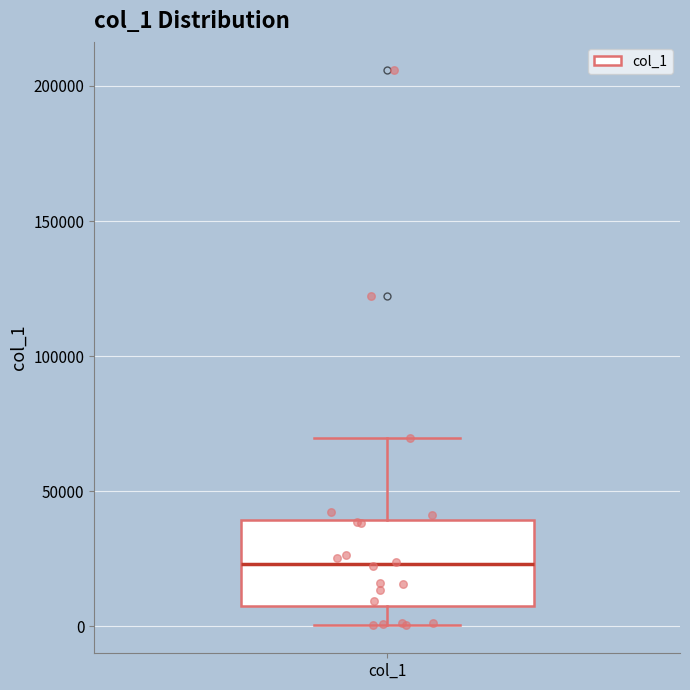

Transcribe this box plot: give where the median line is, the range the box spans, and where the two whiskers end, as read against the y-axis. The values are not printed on the chart, so give them approximately, as read against the axis.

median 25000, box 5000 to 40000, whiskers 0 to 70000